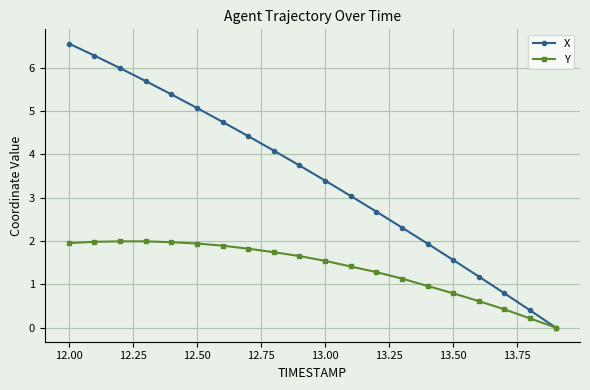

Which series has the largest total across all categories?

X